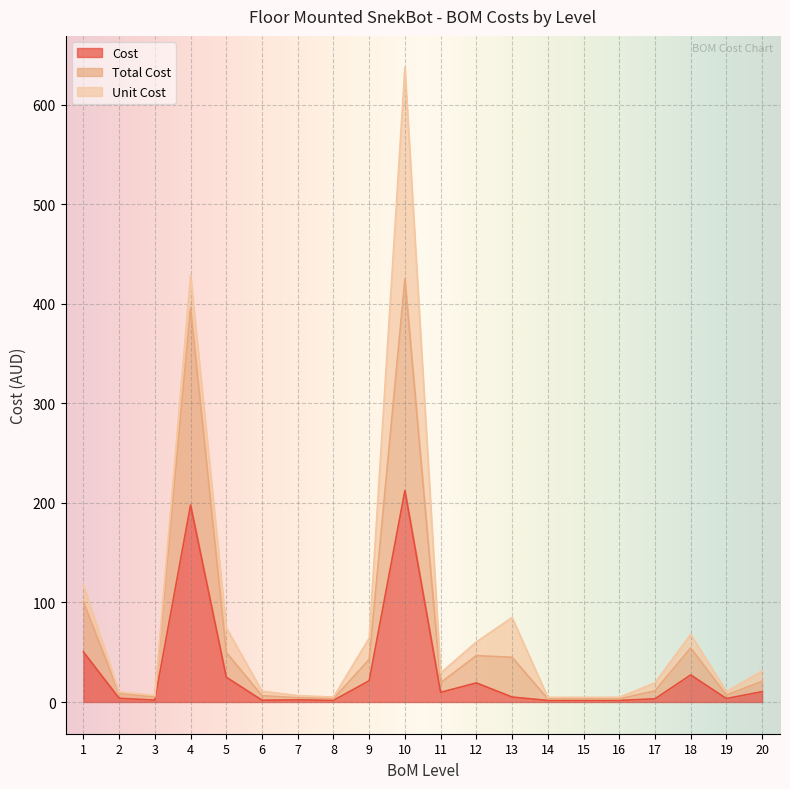

What is the total value across all series at 3?

6.9